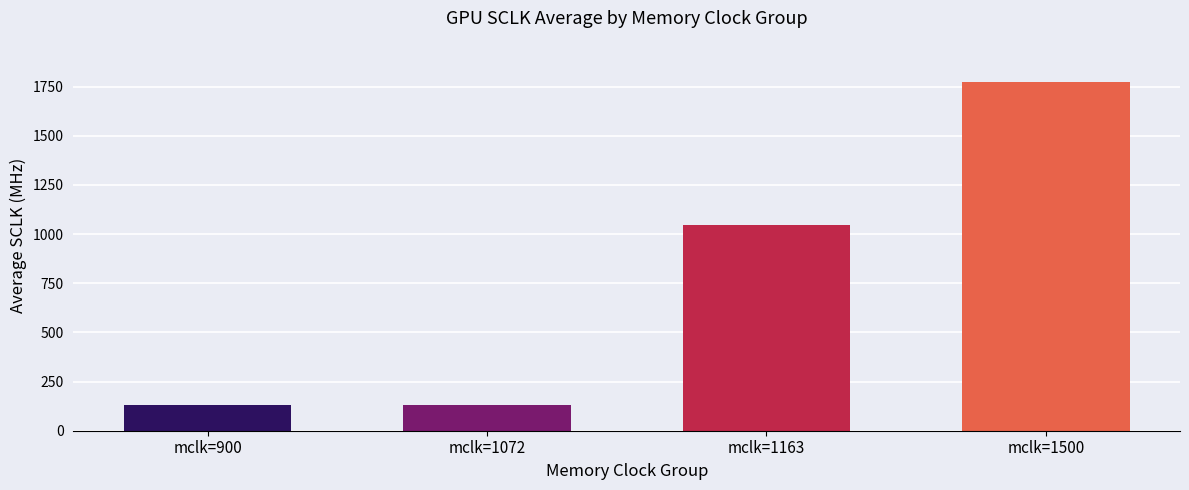

What is the ratio of the value at mclk=900 to the value at mclk=1500?

0.1